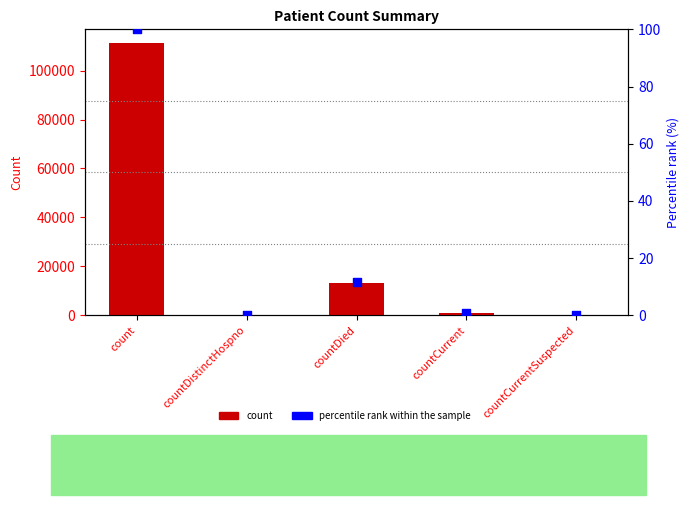

Is the value of percentile rank within the sample at count greater than the value of count at countDied?

No